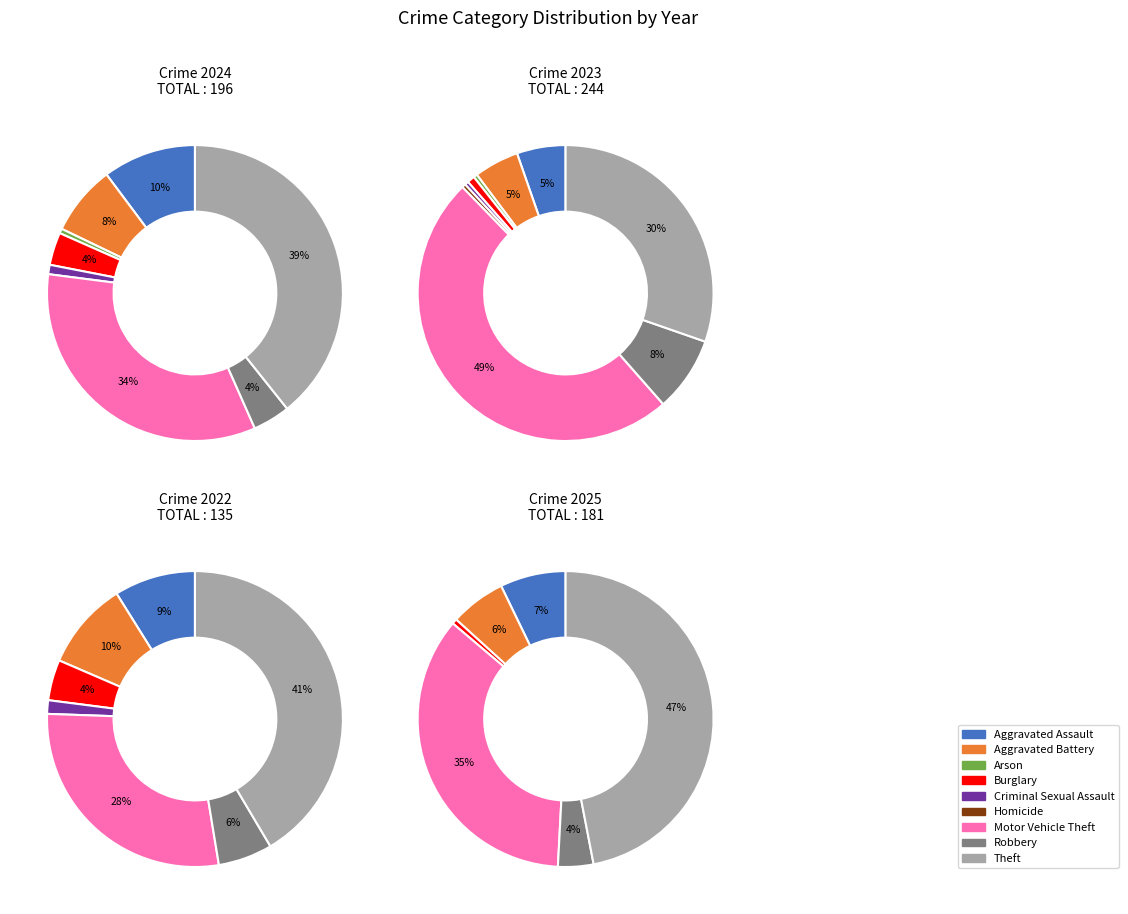

How many segments does this pie chart have?

9